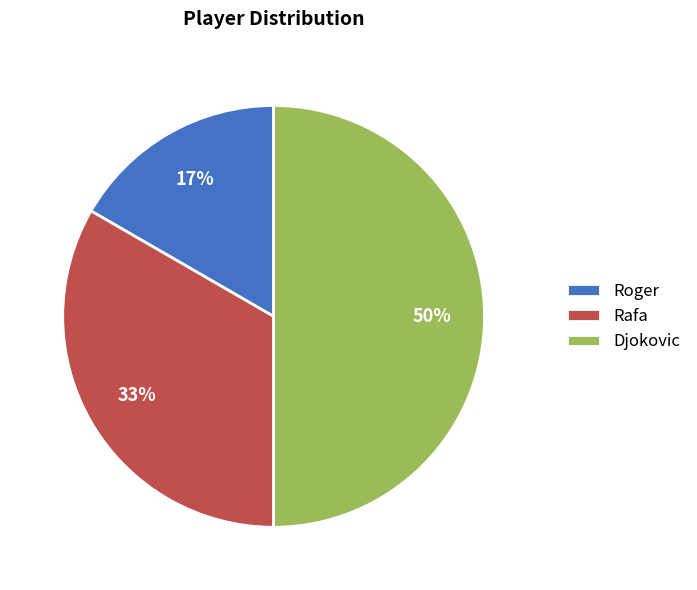

Combined, do Roger and Djokovic account for over 50%?

Yes